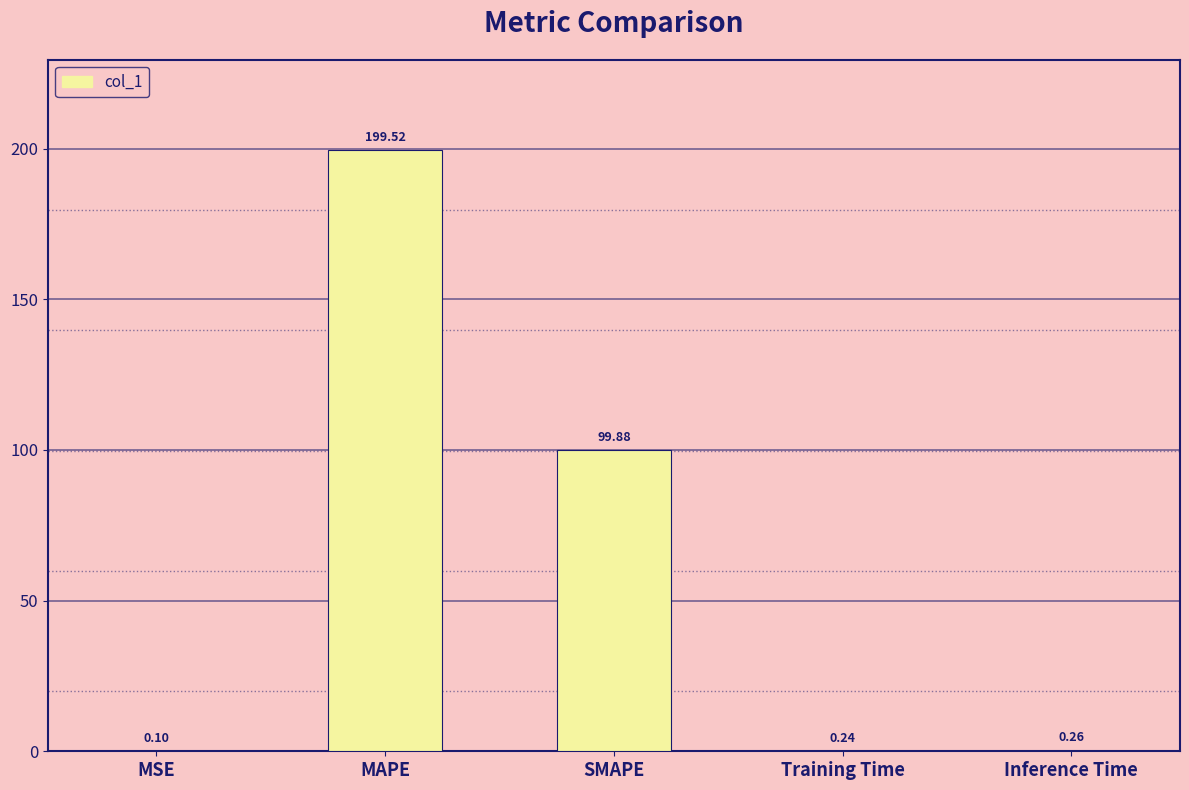

Does the chart contain stacked bars?

No